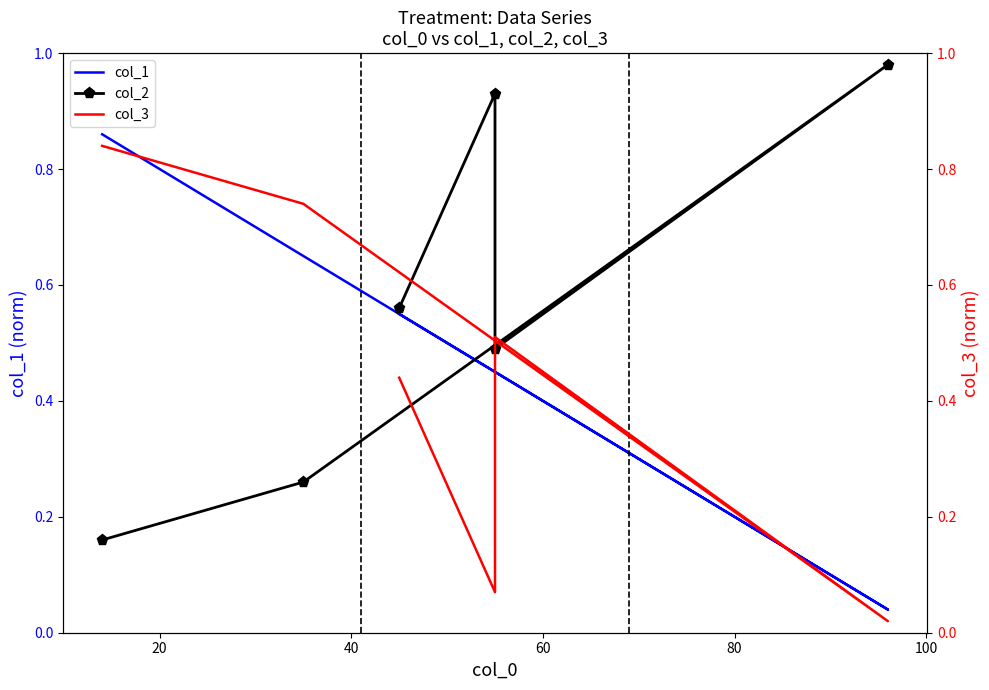

What is the difference between the maximum and second lowest values in the col_2 series?

0.7